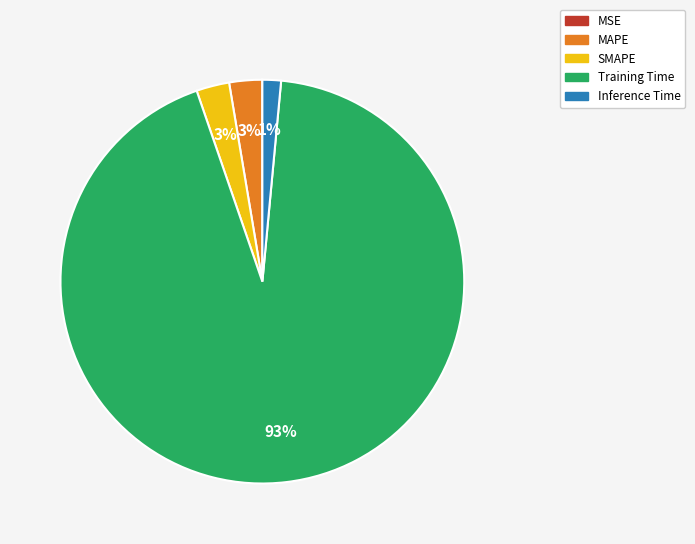

True or false: Training Time accounts for 79% of the total.

False